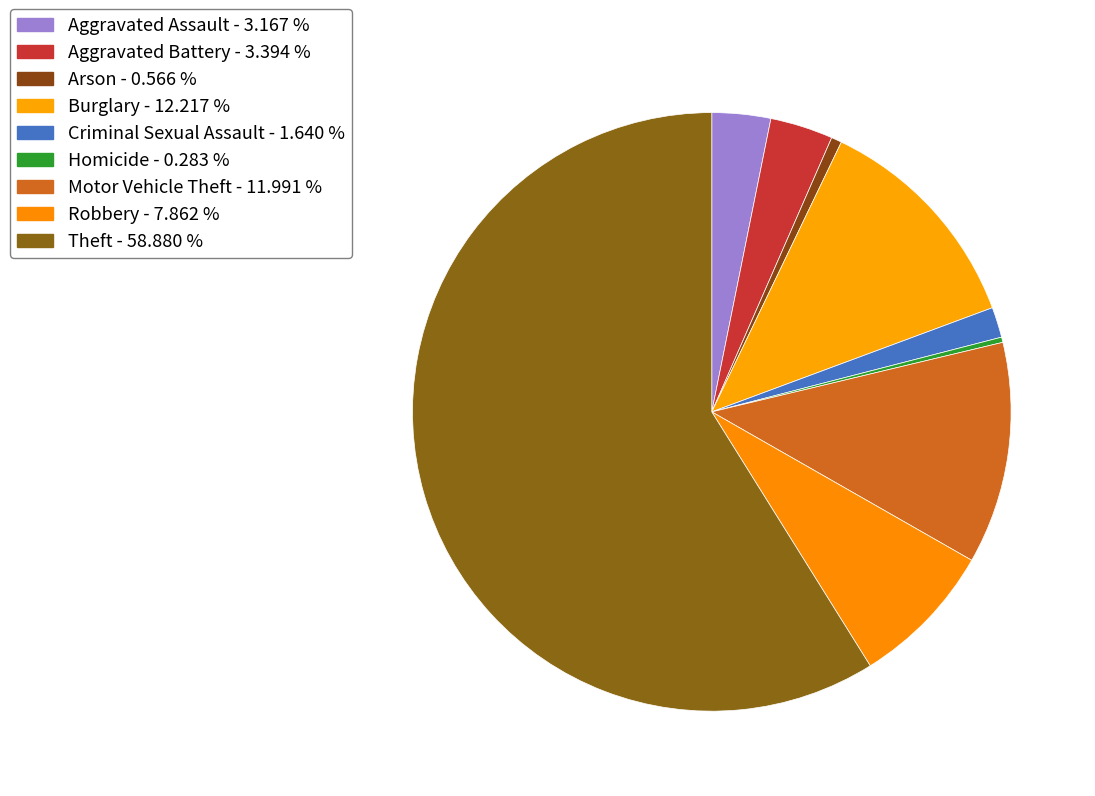

How many slices are in this pie chart?

9